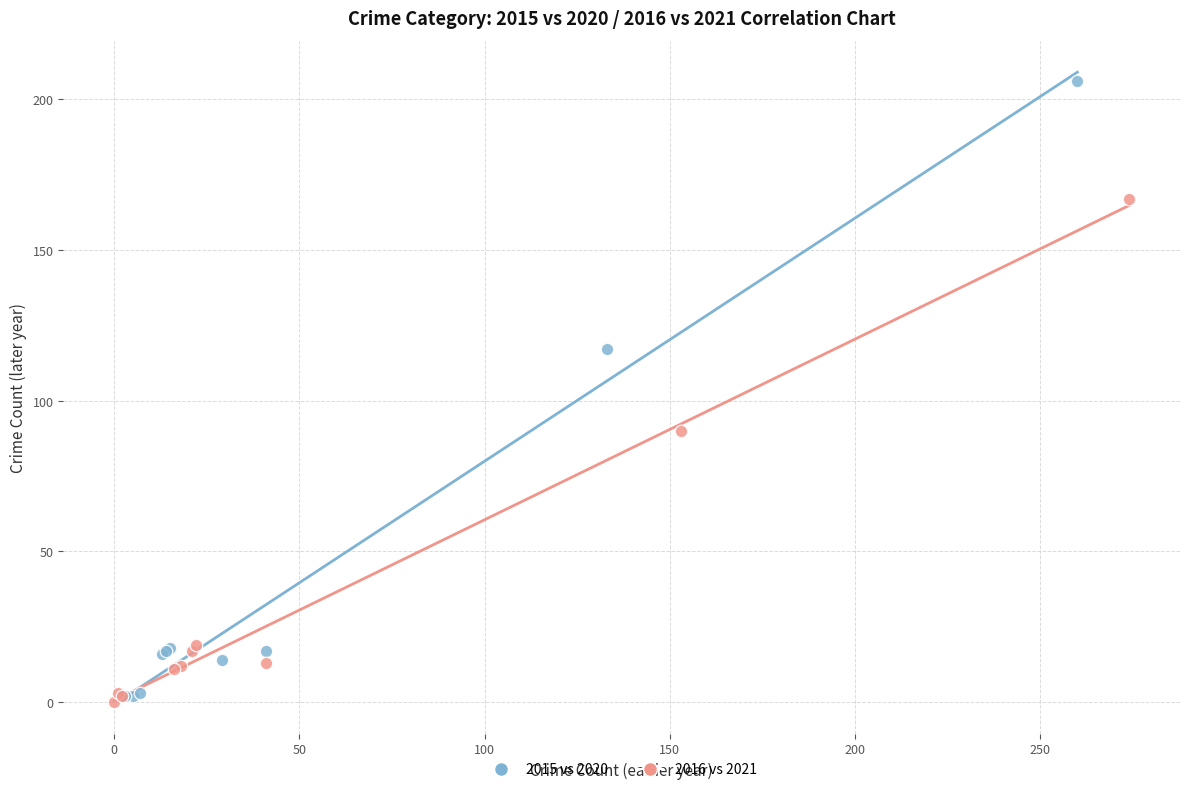

Which series has the widest spread of Y values?

2015 vs 2020